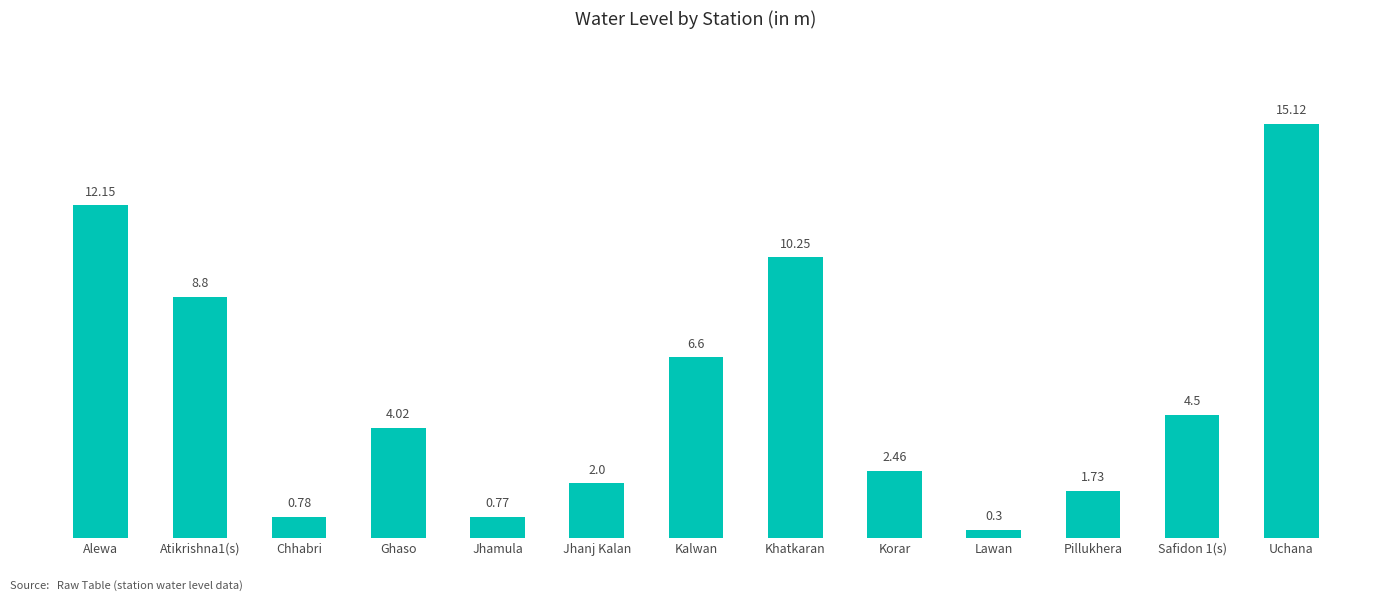

What is the sum of the values at Khatkaran and Pillukhera?

12.0